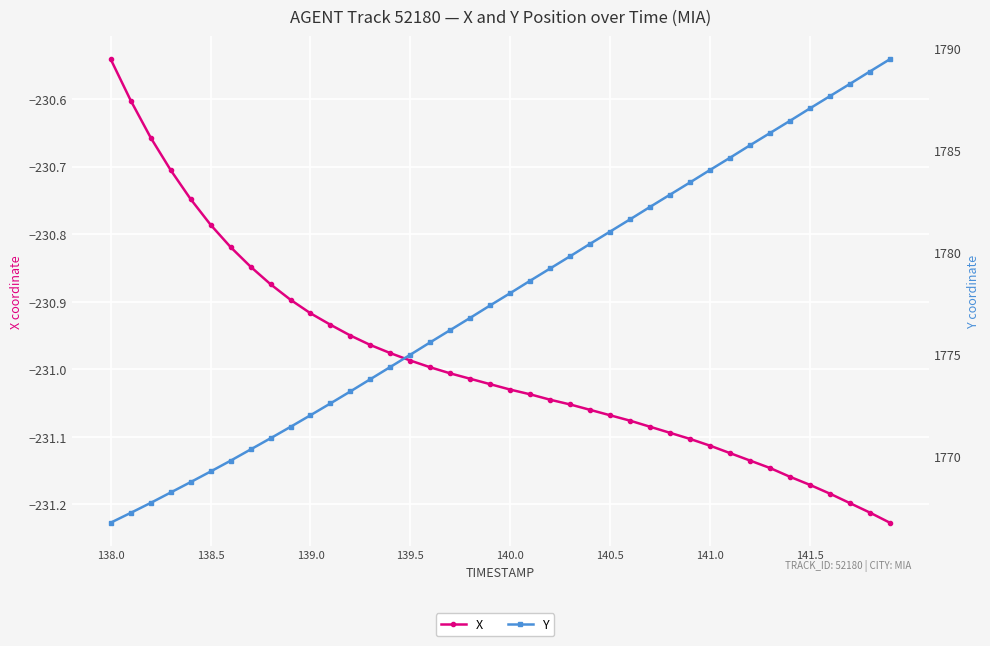

Reading left to right, transcribe all the data shown in this chart.

X: -230.5	-230.6	-230.7	-230.7	-230.7	-230.8	-230.8	-230.8	-230.9	-230.9	-230.9	-230.9	-230.9	-231.0	-231.0	-231.0	-231.0	-231.0	-231.0	-231.0	-231.0	-231.0	-231.0	-231.1	-231.1	-231.1	-231.1	-231.1	-231.1	-231.1	-231.1	-231.1	-231.1	-231.1	-231.2	-231.2	-231.2	-231.2	-231.2	-231.2
Y: 1766.8	1767.2	1767.7	1768.2	1768.7	1769.3	1769.8	1770.3	1770.9	1771.5	1772.0	1772.6	1773.2	1773.8	1774.4	1775.0	1775.6	1776.2	1776.8	1777.4	1778.0	1778.6	1779.2	1779.8	1780.4	1781.0	1781.6	1782.2	1782.8	1783.4	1784.0	1784.7	1785.3	1785.9	1786.5	1787.1	1787.7	1788.3	1788.9	1789.5